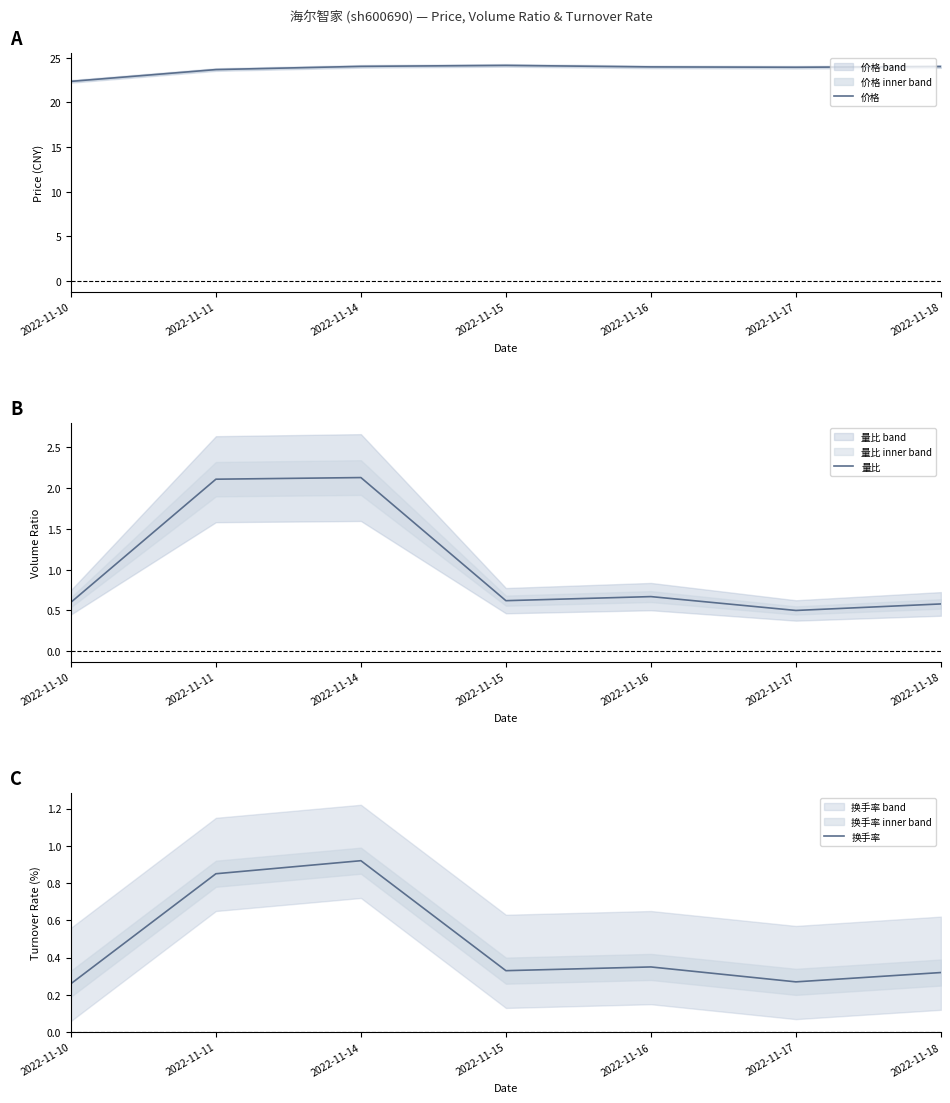

True or false: 换手率 has a value of 0.3 at 2022-11-10.

True